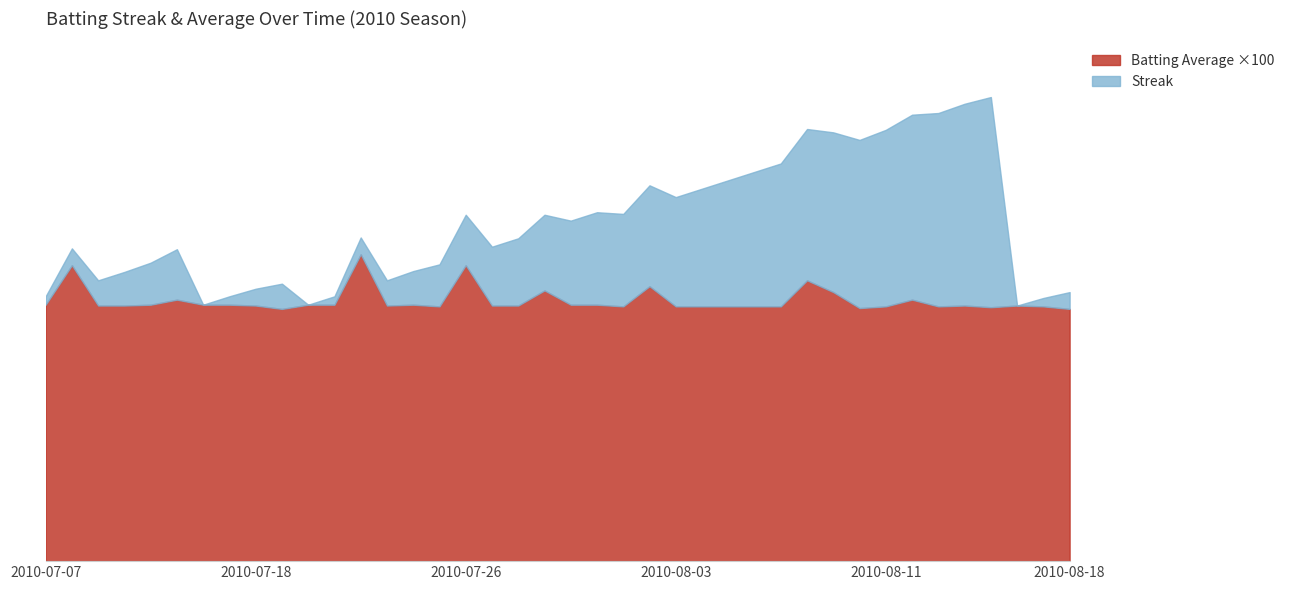

Is it true that Streak equals 25.9 at 2010-08-08?

False